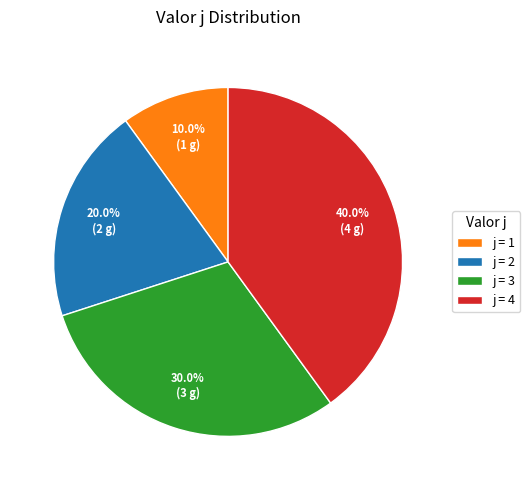

Rank the categories by value from lowest to highest.

j = 1, j = 2, j = 3, j = 4